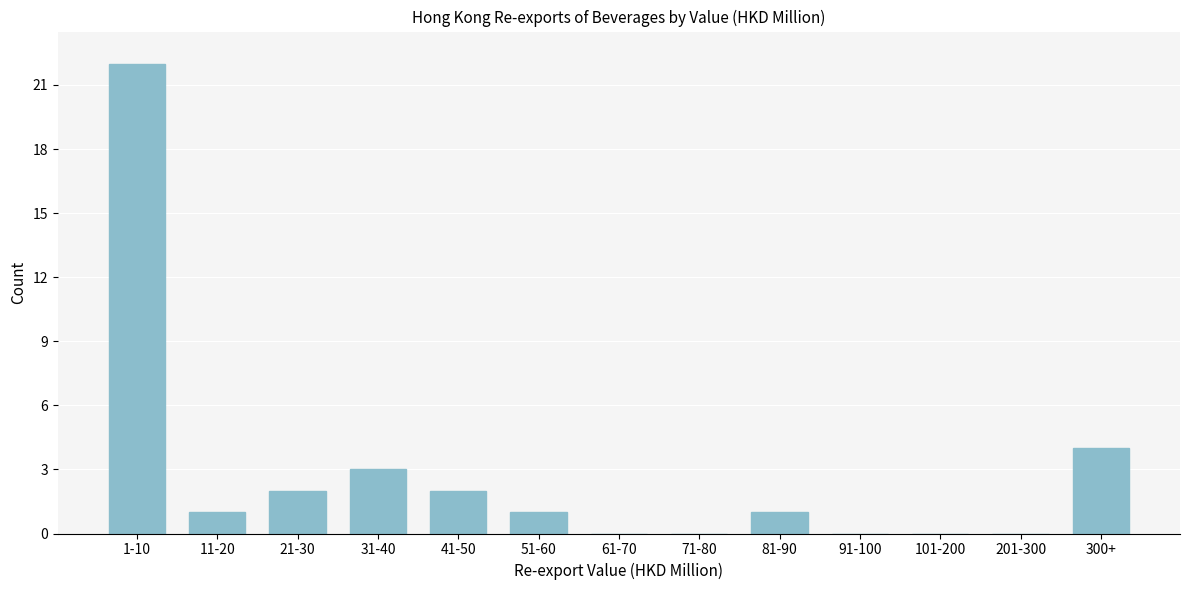

Reading right to left, what are all the values shown in this chart?

300+=4	201-300=0	101-200=0	91-100=0	81-90=1	71-80=0	61-70=0	51-60=1	41-50=2	31-40=3	21-30=2	11-20=1	1-10=22